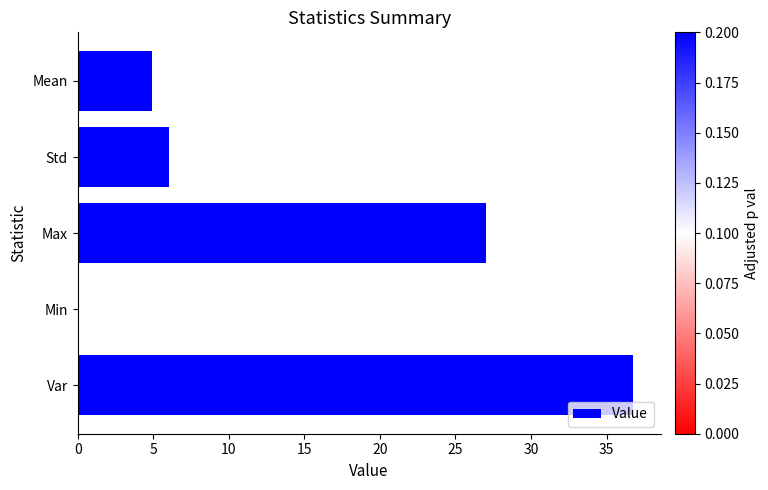

What is the sum of the values at Min and Std?

6.1